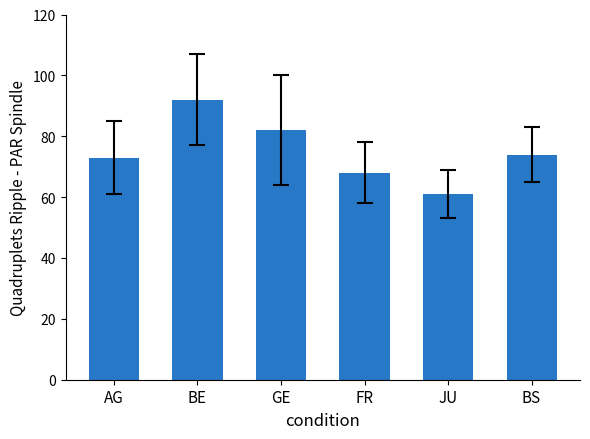

What is the difference between the maximum and minimum values?

31